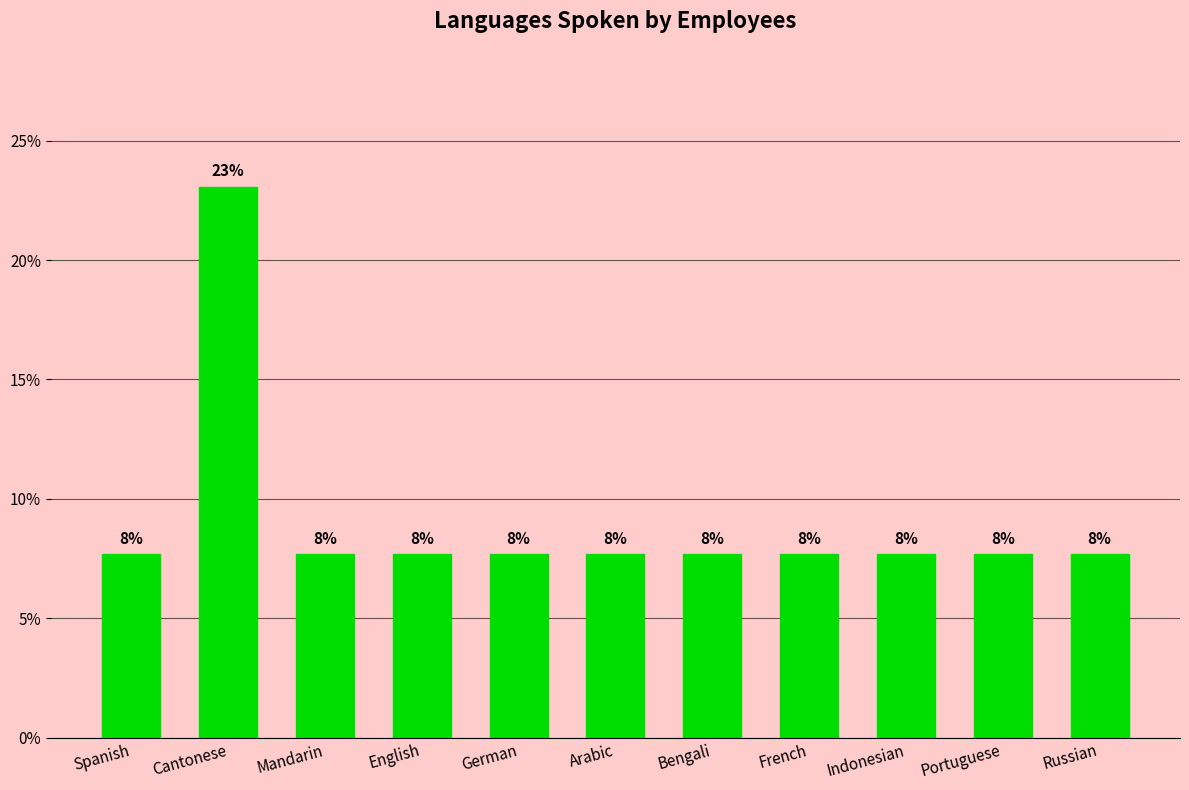

Reading right to left, extract all data points from this chart.

7.7	7.7	7.7	7.7	7.7	7.7	7.7	7.7	7.7	23.1	7.7